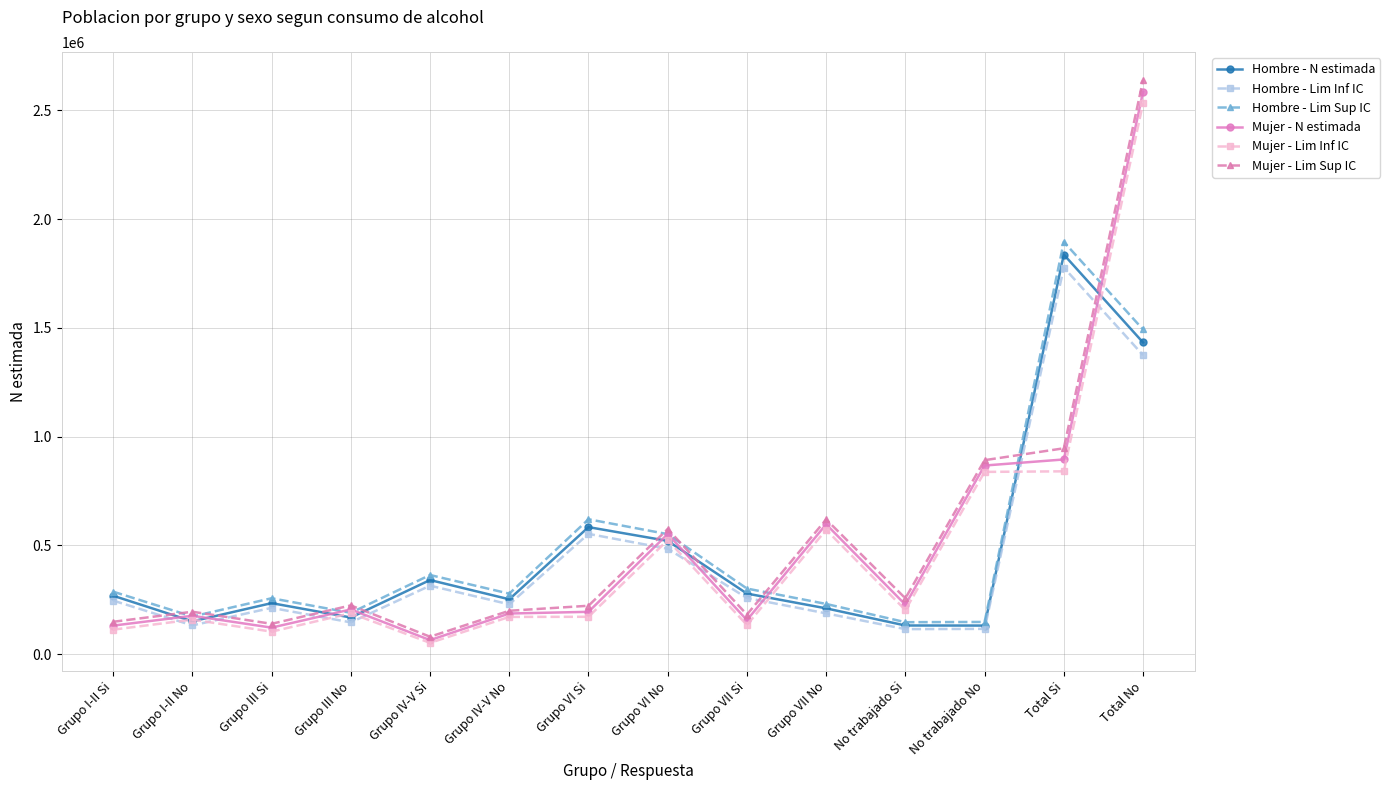

Which series ends up on top after the final intersection of Hombre - Lim Inf IC and Mujer - Lim Sup IC?

Mujer - Lim Sup IC